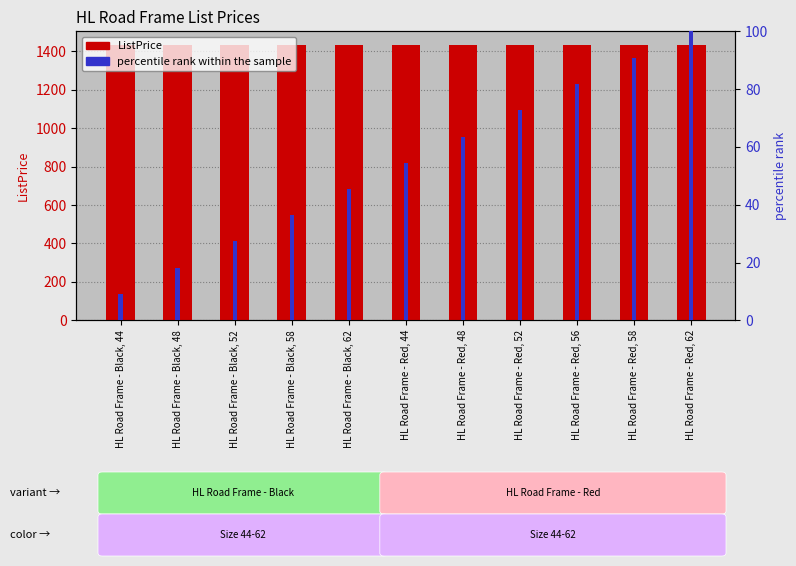

What is the label of the 4th bar from the right?

HL Road Frame - Red, 52